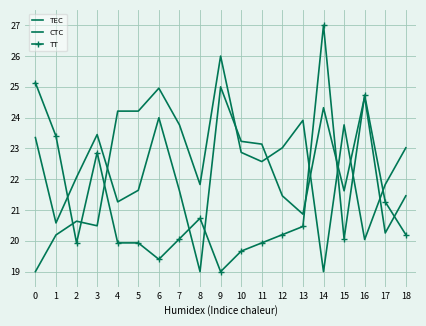

At how many categories does at least one series exceed 22?

17